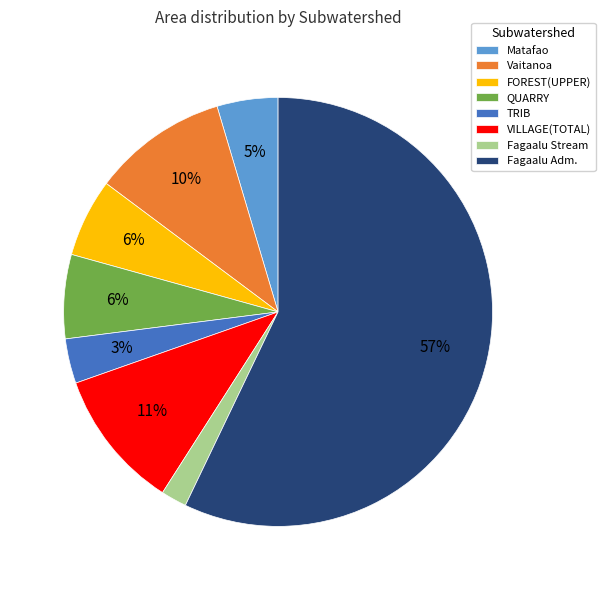

What is the smallest slice in the pie chart?

Fagaalu Stream